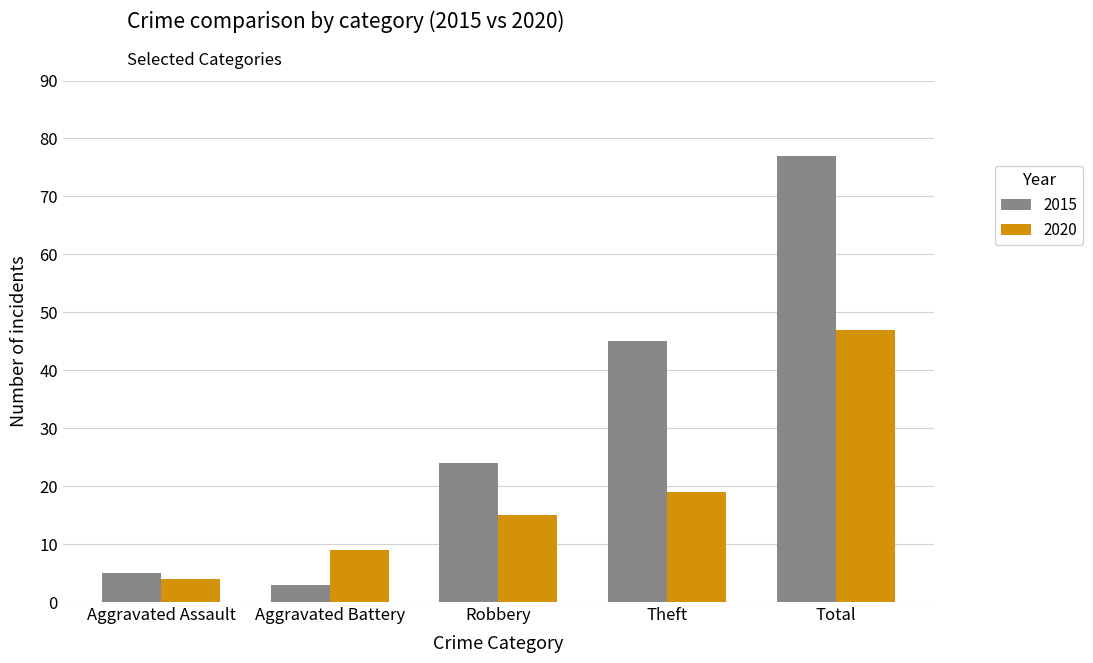

True or false: 2020 has a value of 47 at Total.

True